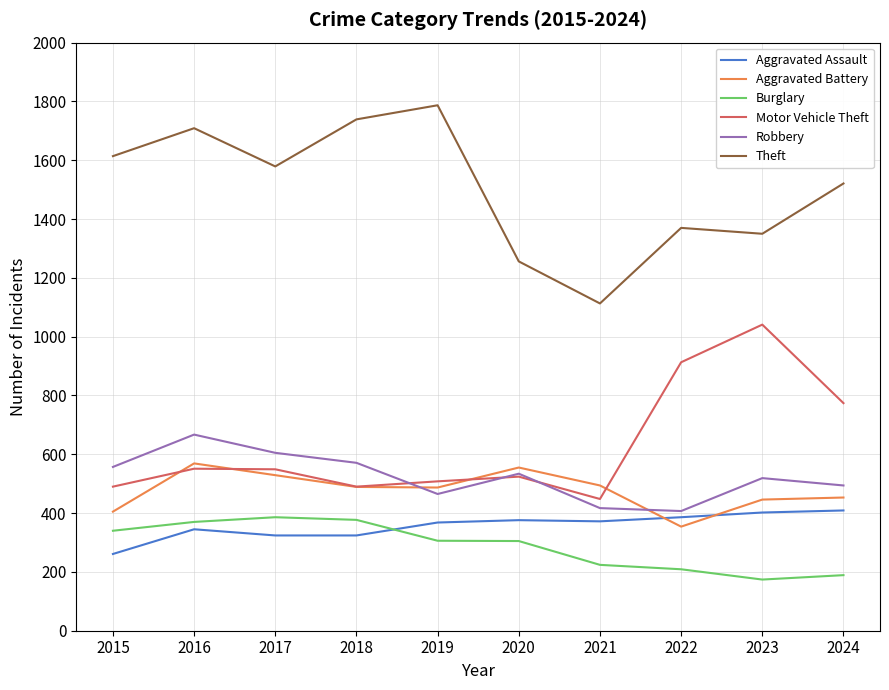

True or false: Robbery has a value of 519 at 2023.

True